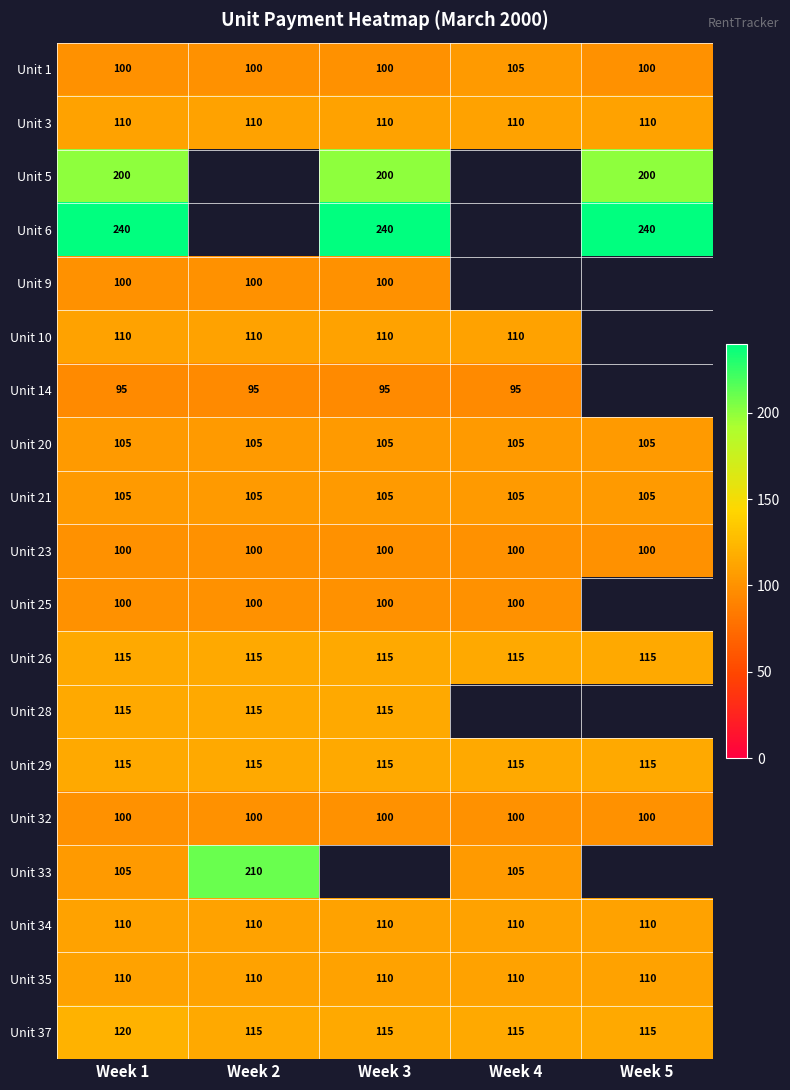

Which category has the highest value in the Unit 37 series?

Week 1